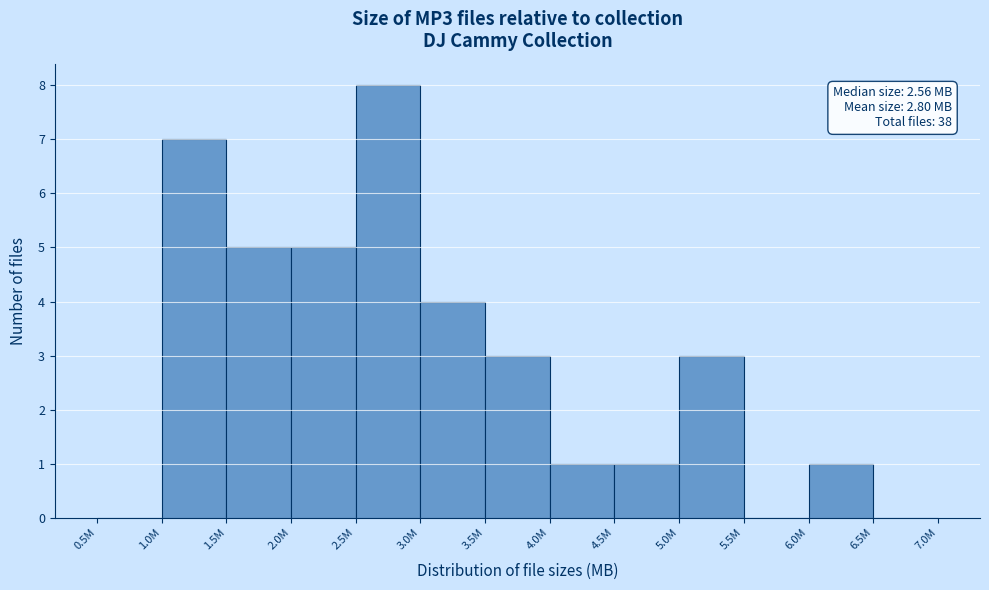

Reading left to right, what are all the values shown in this chart?

0.5M=0	1.0M=7	1.5M=5	2.0M=5	2.5M=8	3.0M=4	3.5M=3	4.0M=1	4.5M=1	5.0M=3	5.5M=0	6.0M=1	6.5M=0